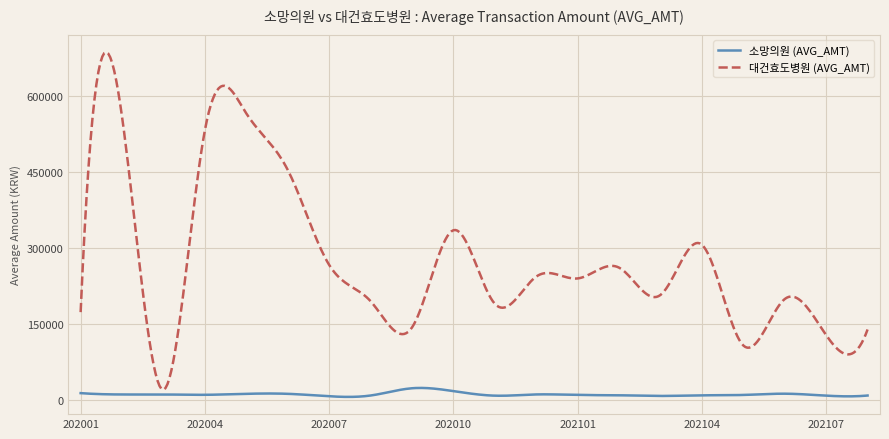

Which series has the largest total across all categories?

대건효도병원 (AVG_AMT)